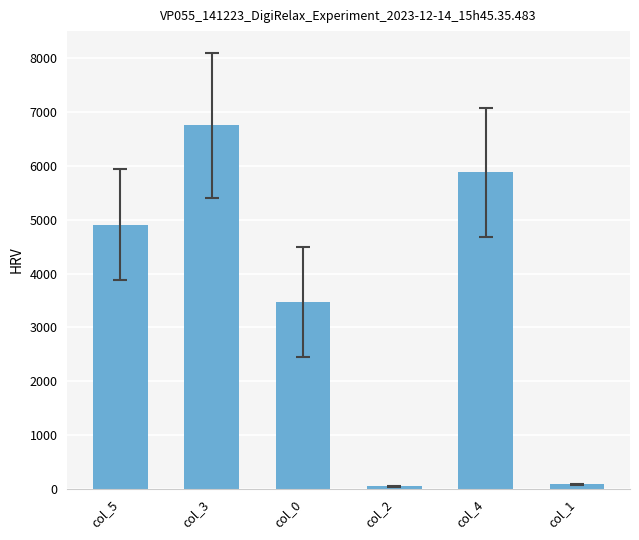

Is it true that the value at col_3 is 6757?

True